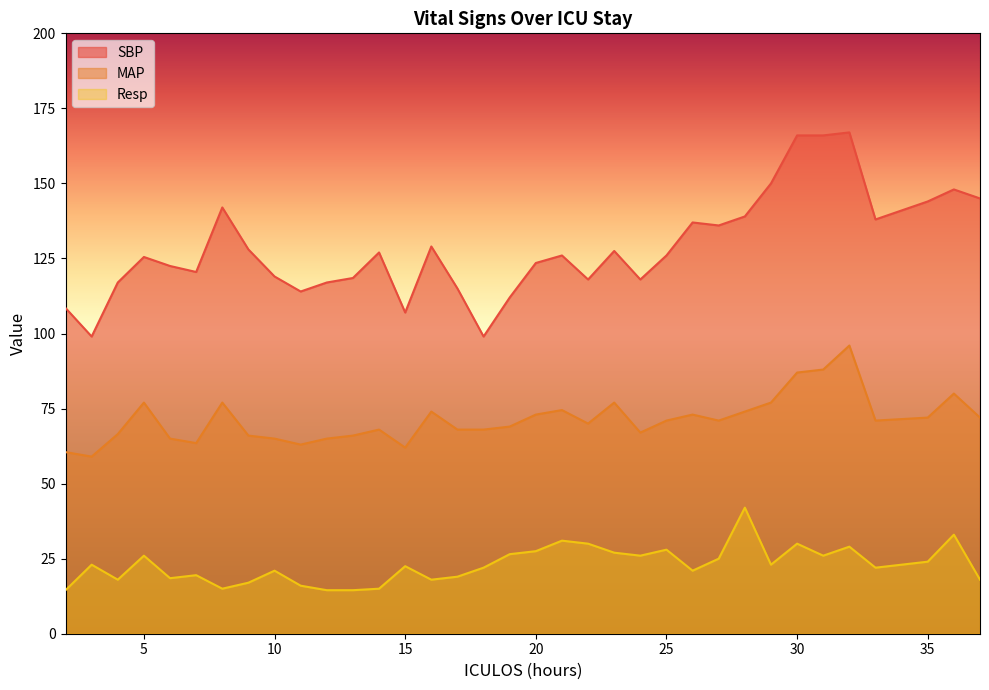

True or false: Resp has more than 1 points higher than both neighbors.

True